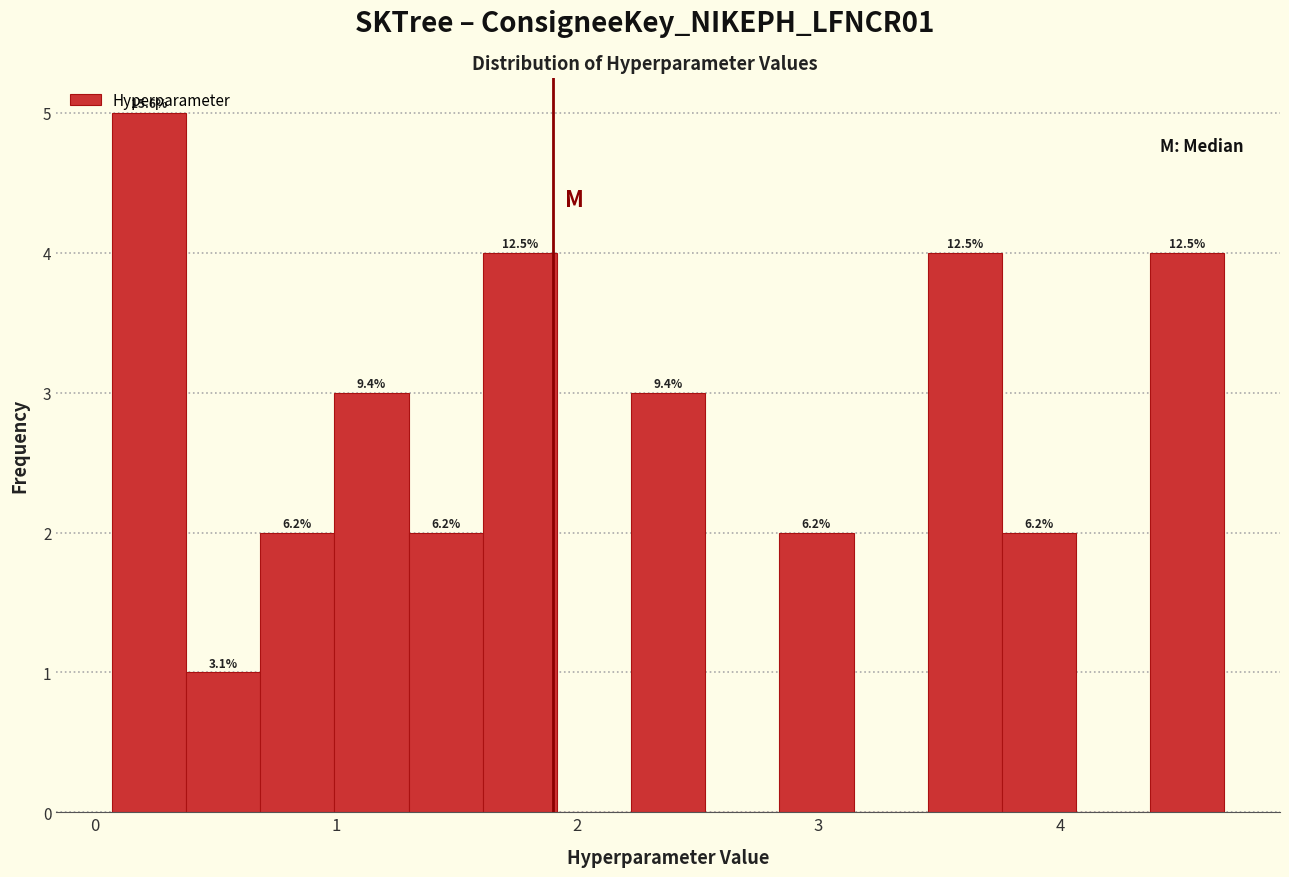

Around what value on the x-axis is the tallest bar? Give the approximate position of its centre, as read against the axis.

0.2